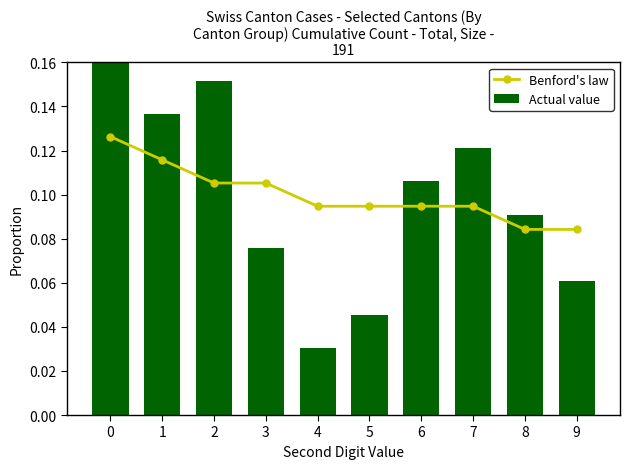

Reading left to right, what are all the values shown in this chart?

Benford's law: 0=0.1	1=0.1	2=0.1	3=0.1	4=0.1	5=0.1	6=0.1	7=0.1	8=0.1	9=0.1
Actual value: 0=0.2	1=0.1	2=0.2	3=0.1	4=0.0	5=0.0	6=0.1	7=0.1	8=0.1	9=0.1